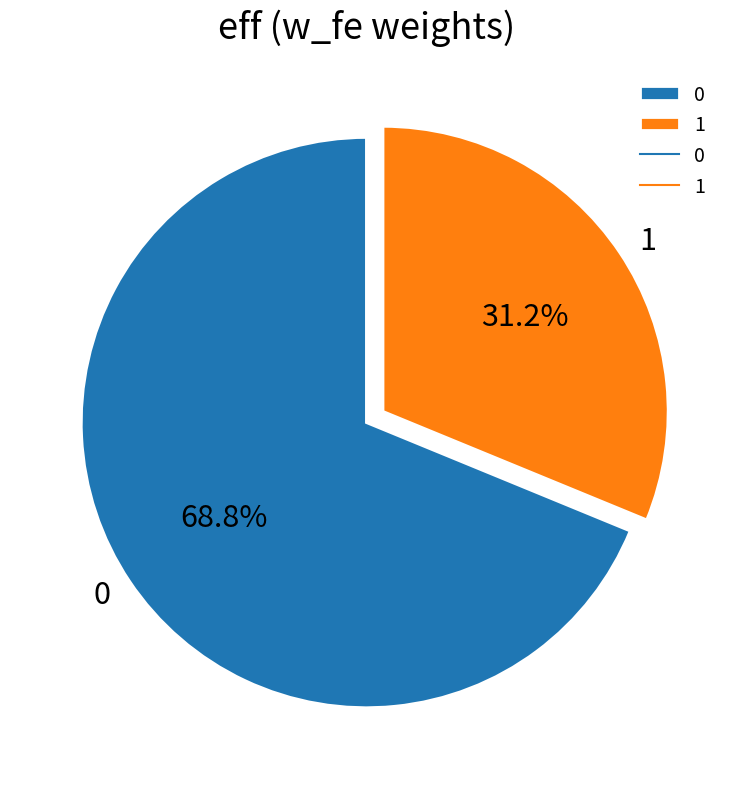

What portion of the pie excludes 0?

31.2%